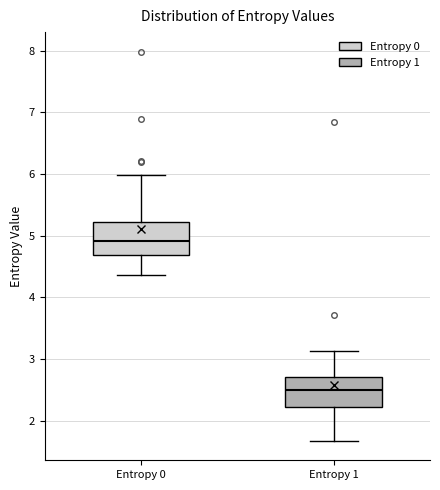

Reading left to right, read every box against the y-axis: the position of its median line, the range the box covers, and the ends of its whiskers. The values are not printed on the chart, so give them approximately, as read against the axis.

Entropy 0: median 4.9, box 4.7 to 5.2, whiskers 4.4 to 6.0
Entropy 1: median 2.5, box 2.2 to 2.7, whiskers 1.7 to 3.1